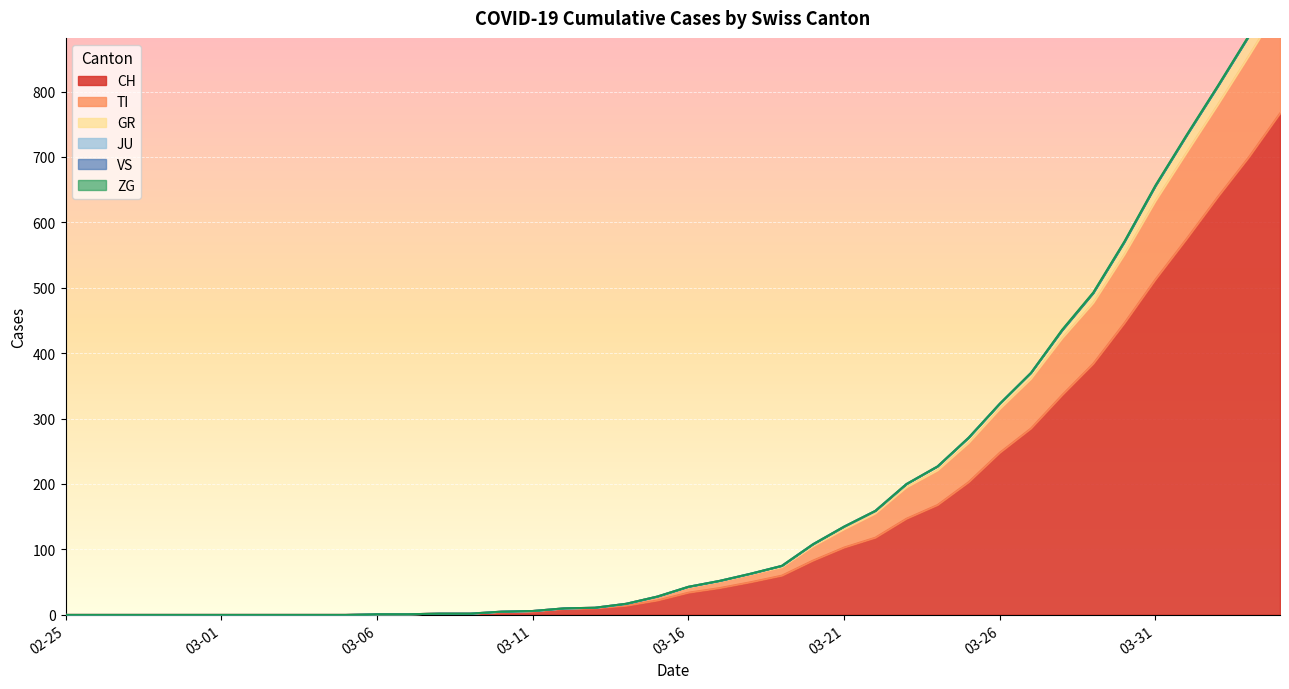

What is the greatest value displayed?

964